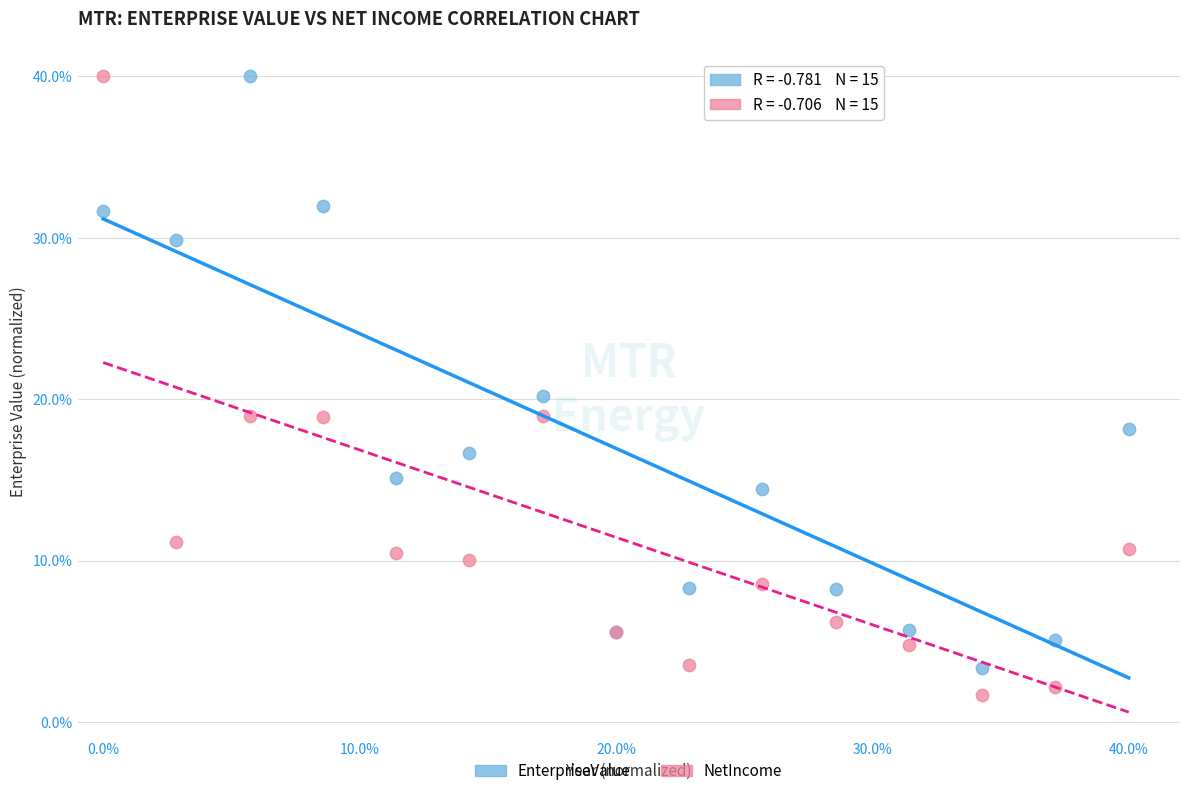

Which series reaches the minimum Y coordinate?

NetIncome